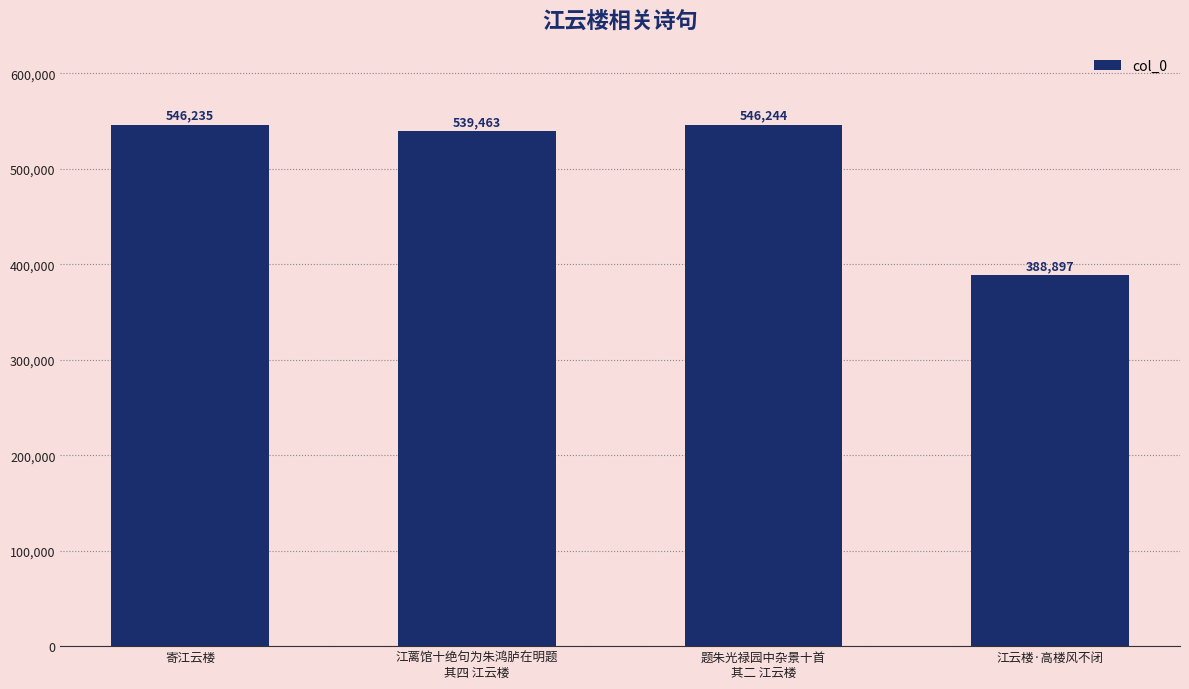

What is the difference between the values at 寄江云楼 and 题朱光禄园中杂景十首
其二 江云楼?

9